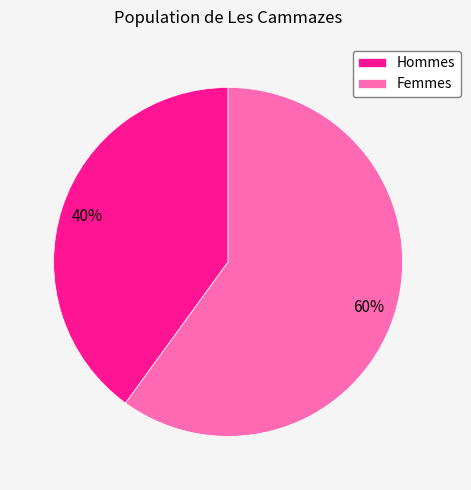

To the nearest percent, what is the difference between the largest and smallest slice percentages?

20%